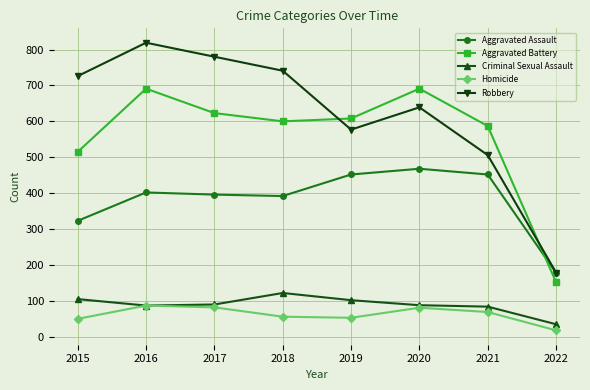

How many data points in Aggravated Battery are less than 608?

4